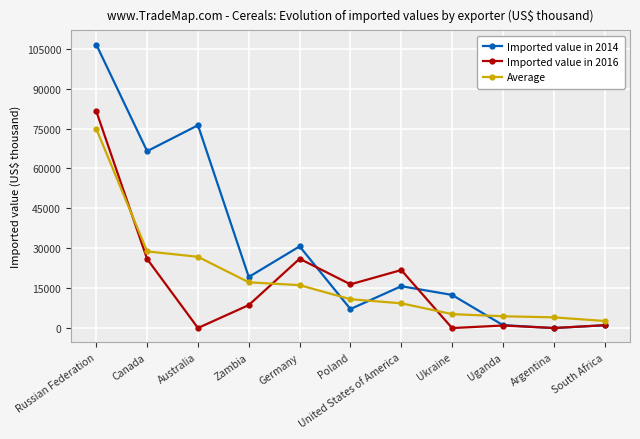

What is the highest value of the Imported value in 2016 series?

81476.0